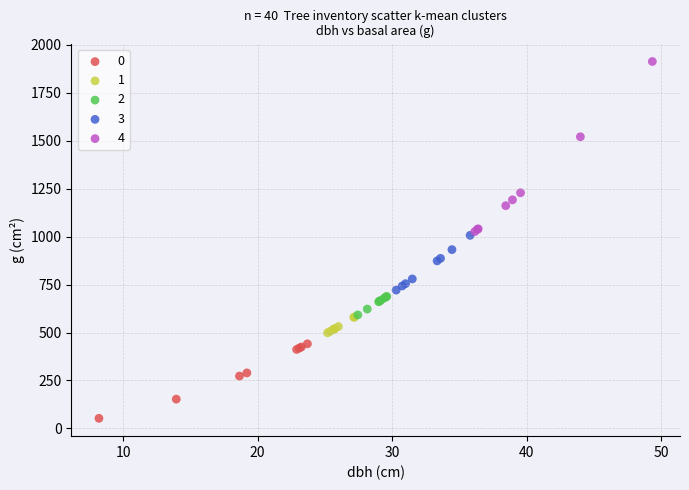

Which series reaches the maximum Y coordinate?

4